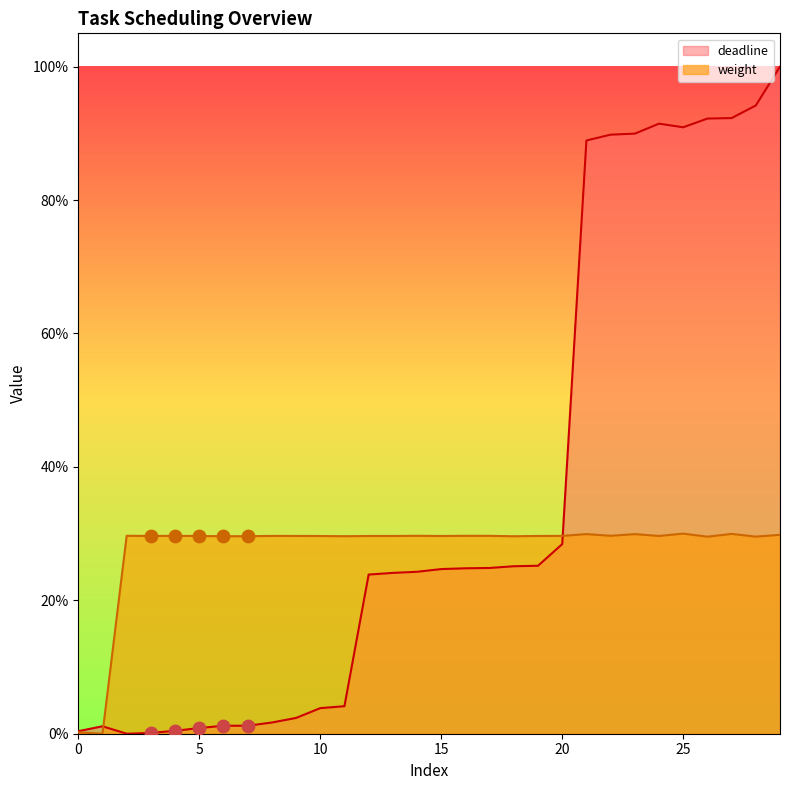

What is the total value across all series at 11?

0.3